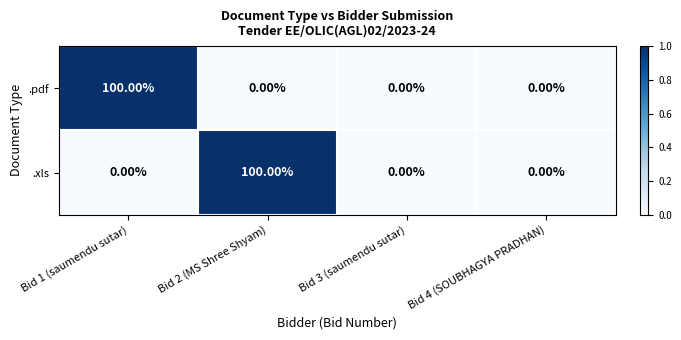

What is the spread (max minus min) of values at Bid 1 (saumendu sutar)?

100